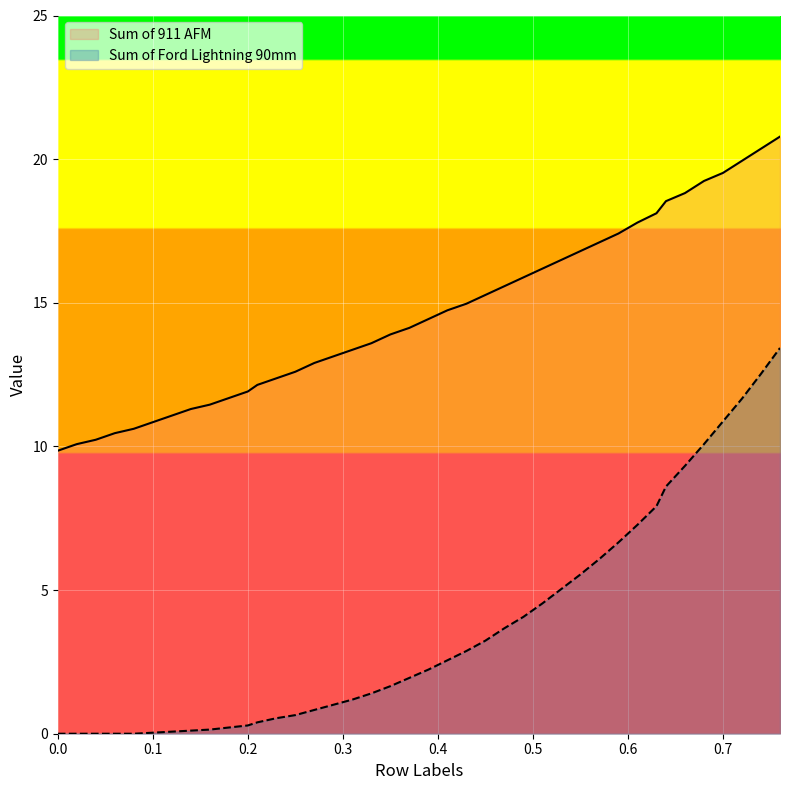

What is the approximate value of Sum of 911 AFM at 0.41?

14.7